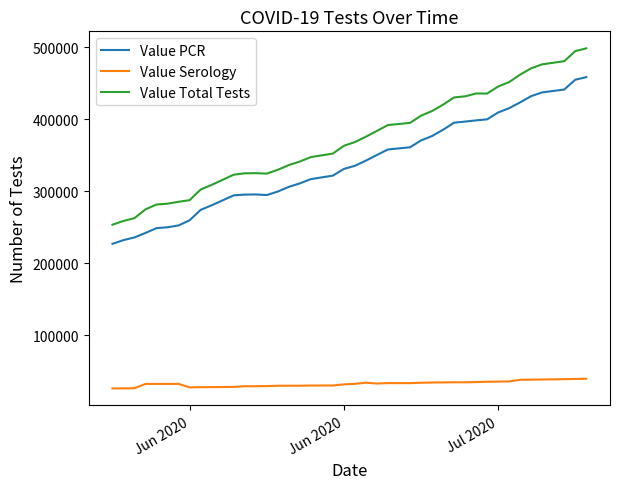

True or false: Value Serology and Value PCR cross at least once.

False